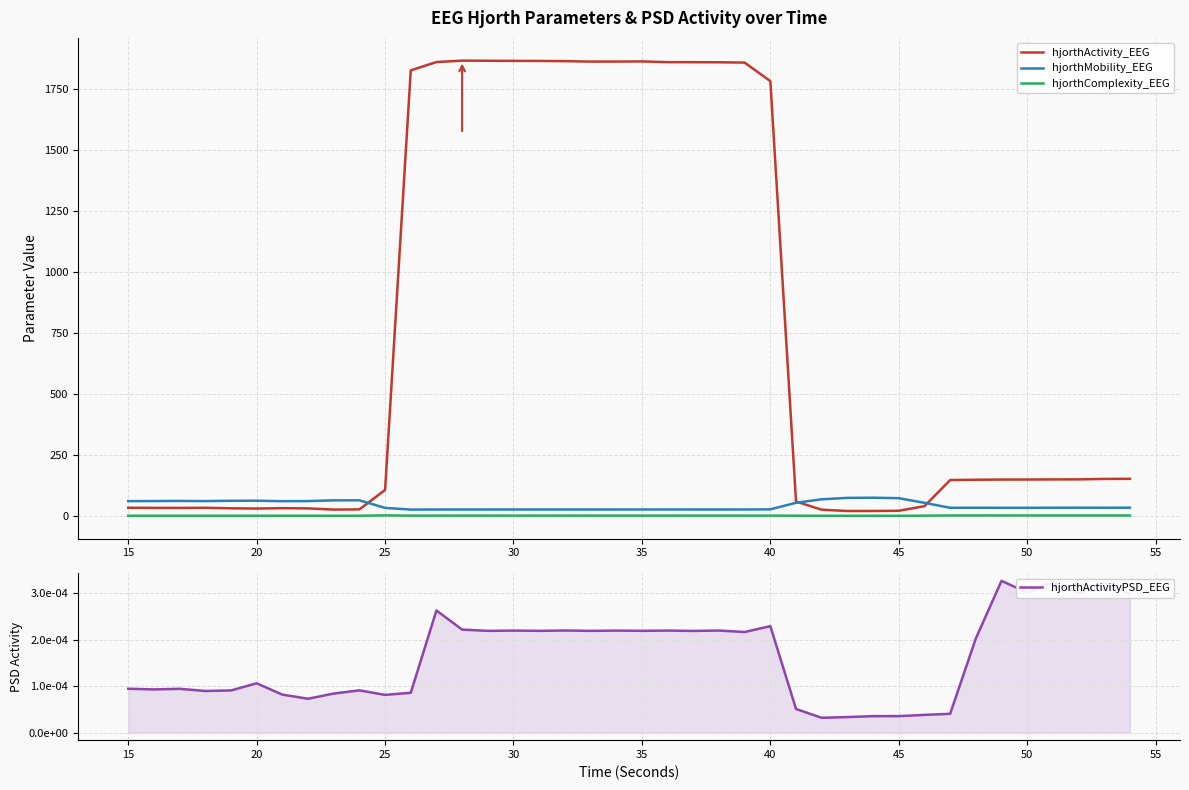

How many lines are shown in the chart?

4